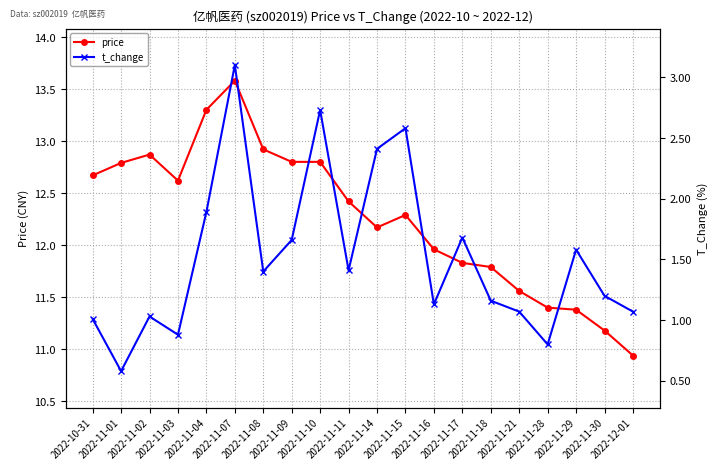

How many interior local valleys does the price series have?

2